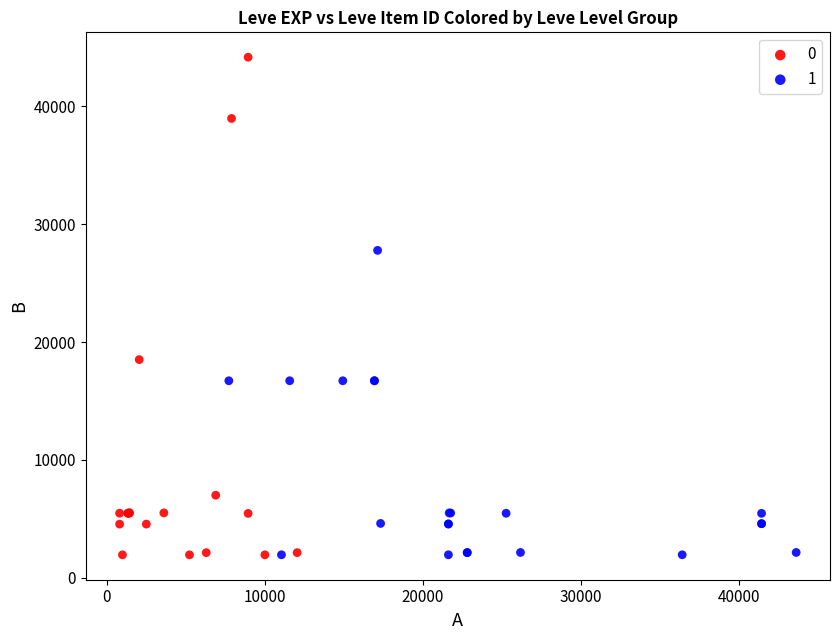

Which series has the widest spread of Y values?

0